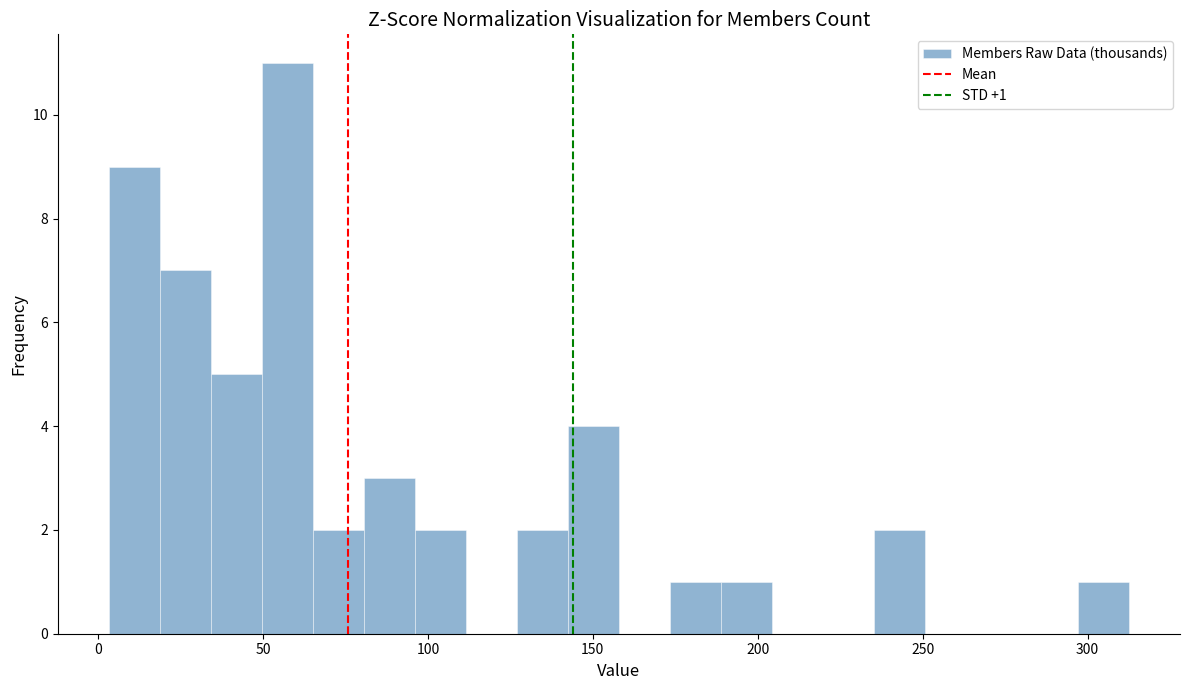

Around what value on the x-axis is the tallest bar? Give the approximate position of its centre, as read against the axis.

55